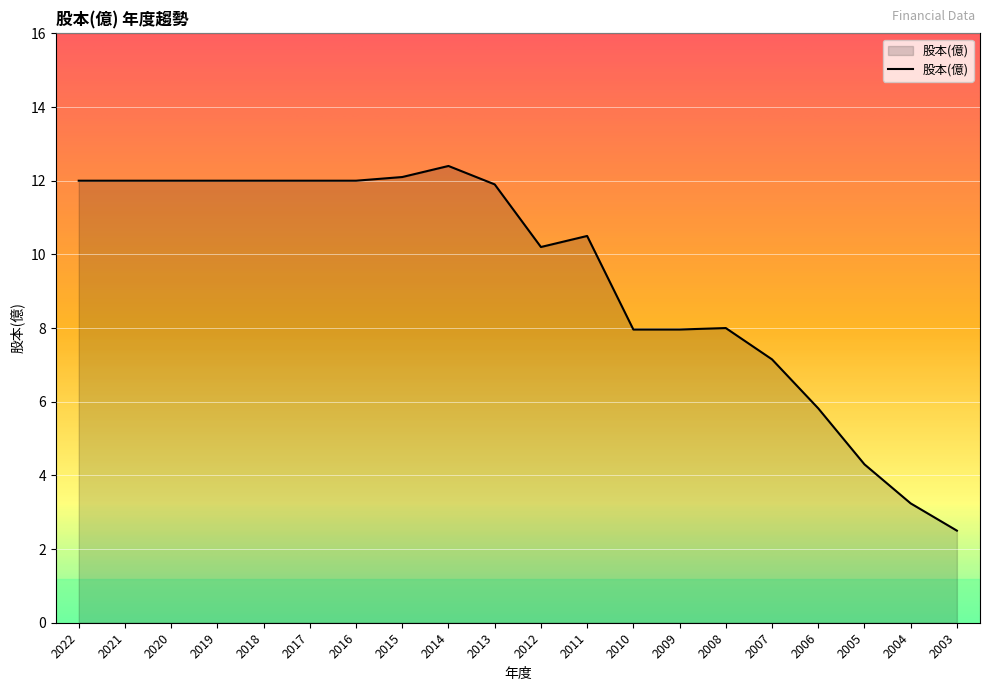

At which label does the data first exceed 11?

2022